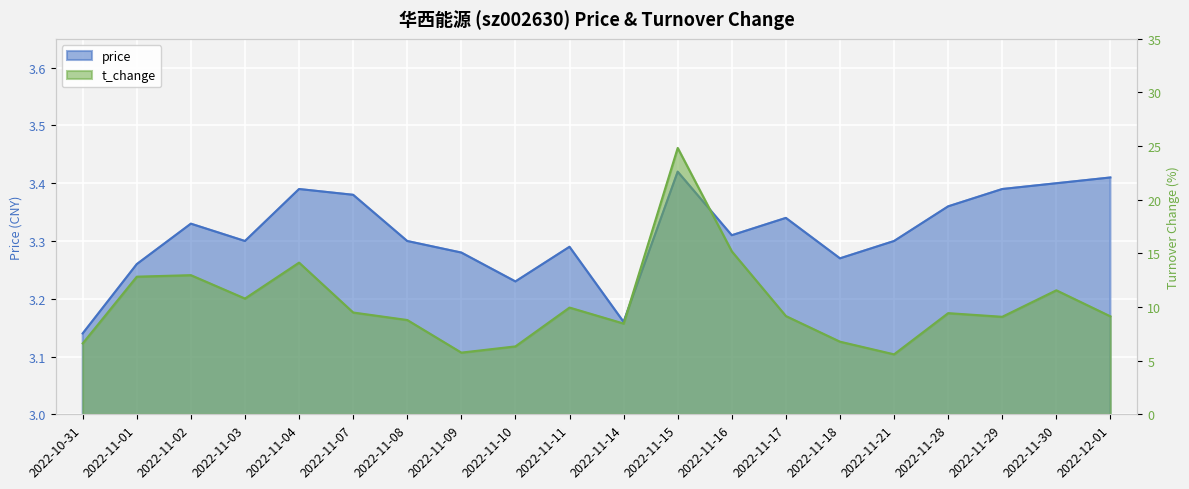

How many price values are between 3 and 4?

20